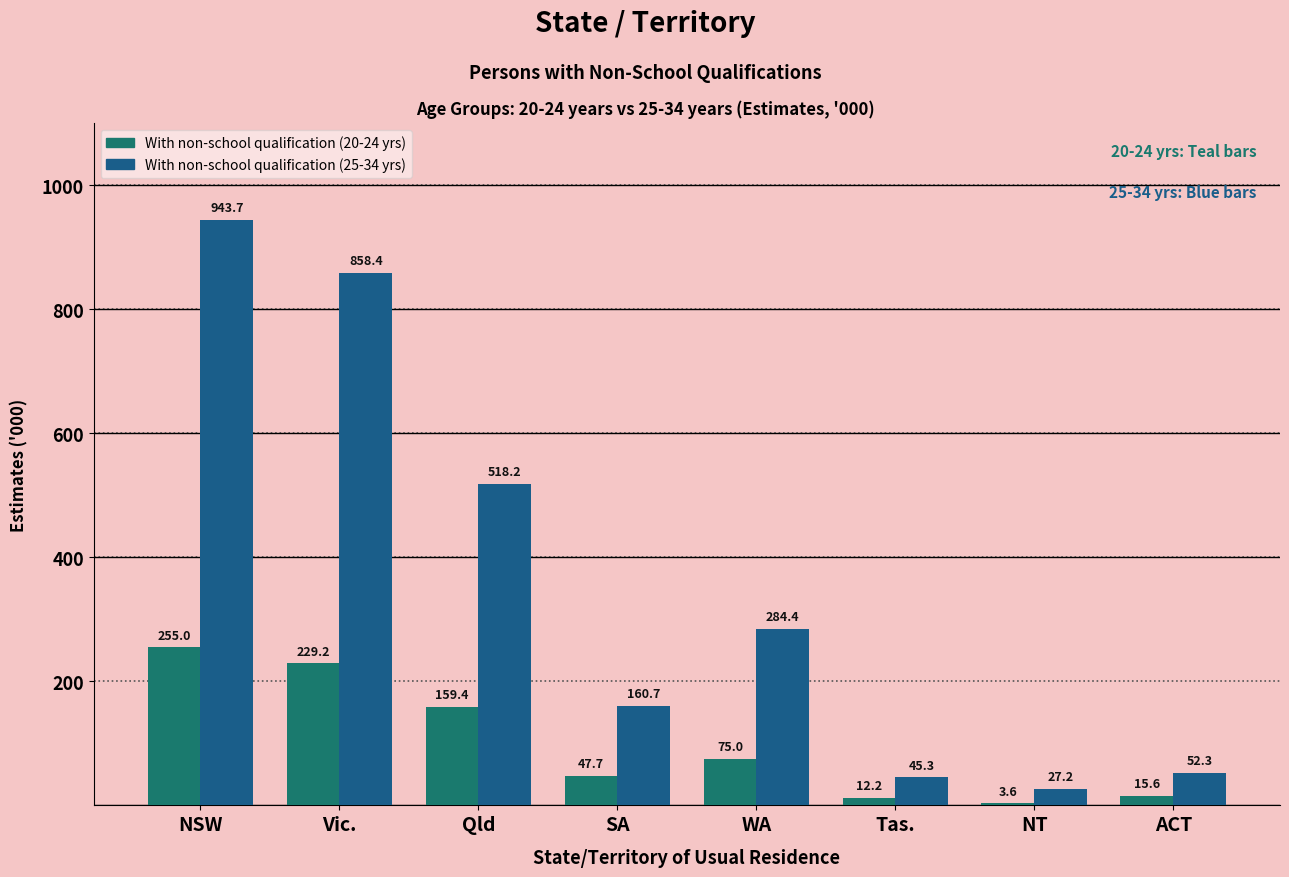

Between ACT and SA, which is larger?

SA